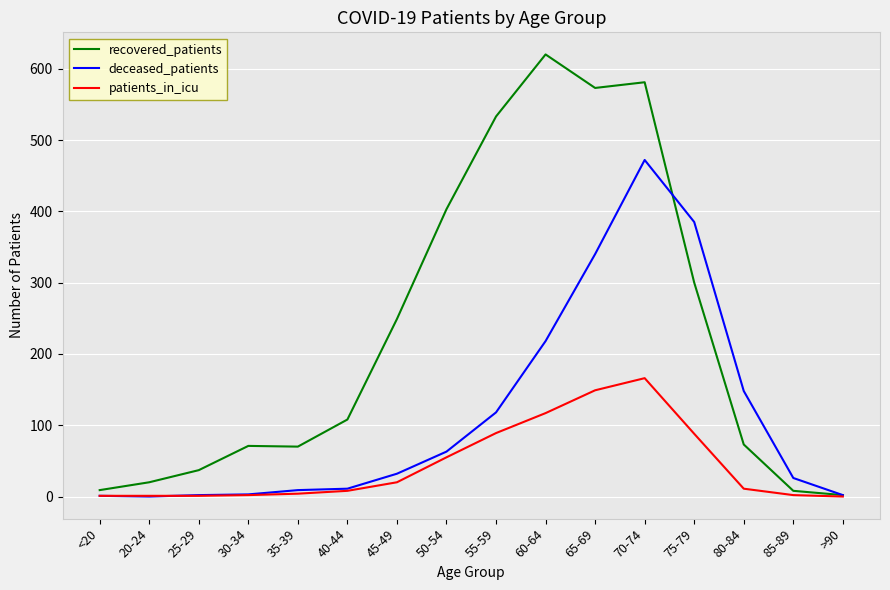

Which series has the largest total across all categories?

recovered_patients